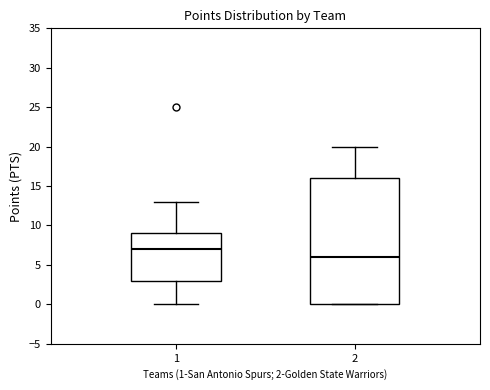

Comparing the boxes themselves (not the whiskers), which one is the tallest?

2